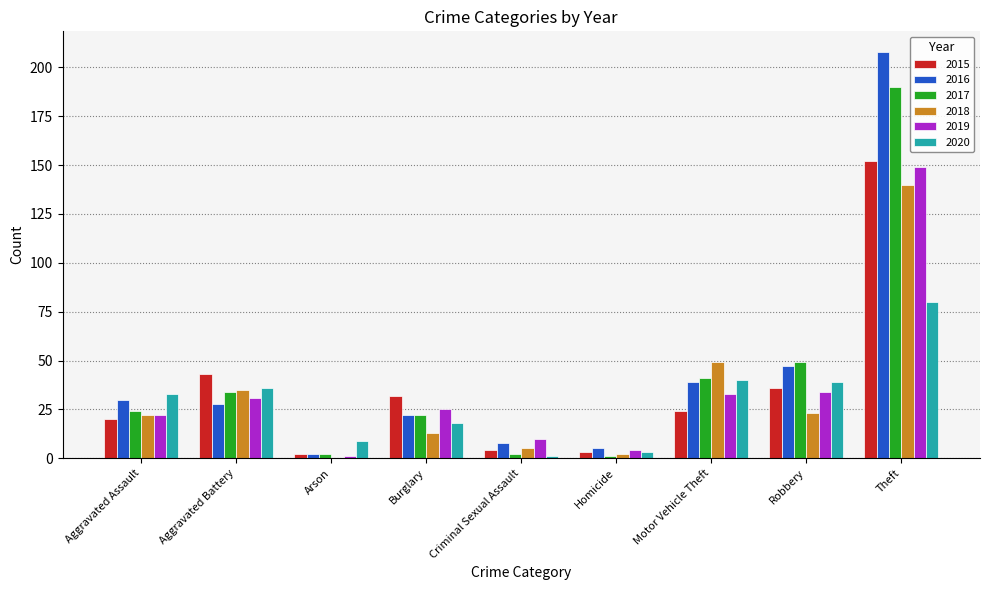

Is the value of 2017 at Robbery greater than the value of 2019 at Theft?

No